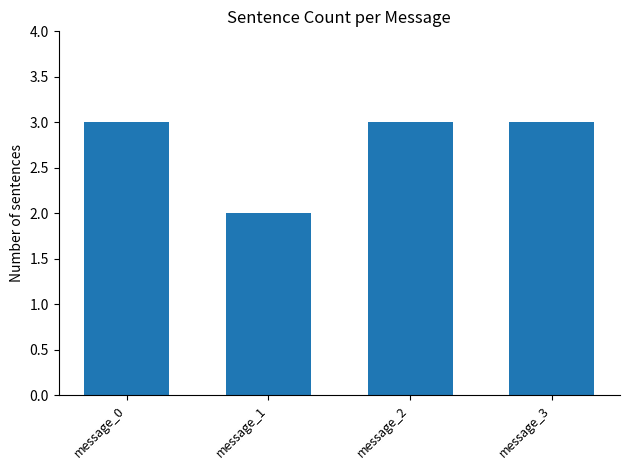

What is the greatest value displayed?

3